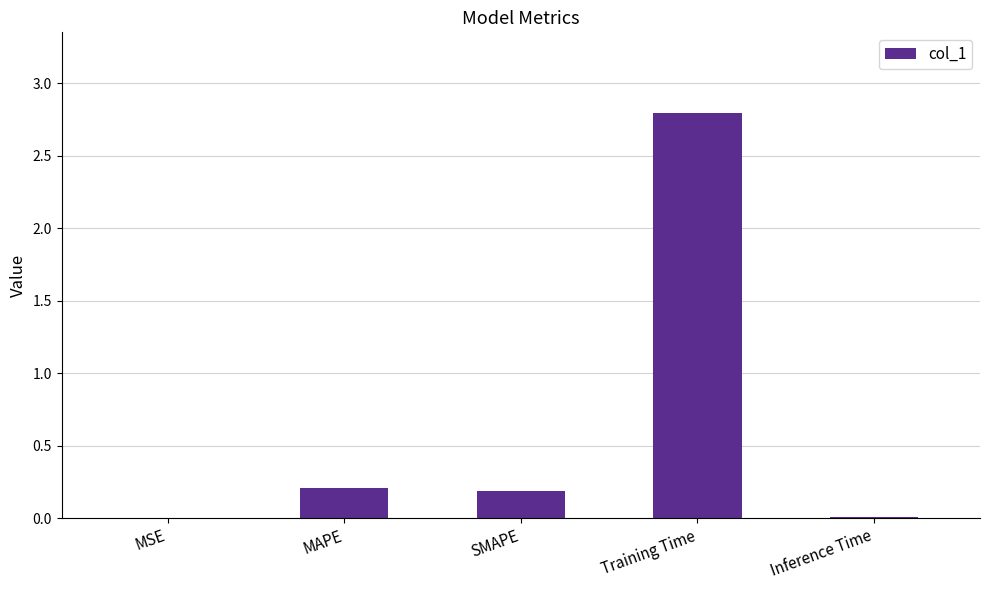

Are the bars horizontal?

No